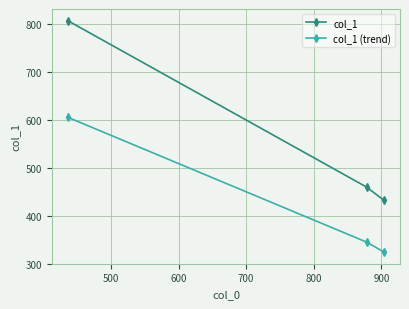

Reading right to left, list all the values displayed in this chart.

col_1: 432	460	808
col_1 (trend): 324	345	606